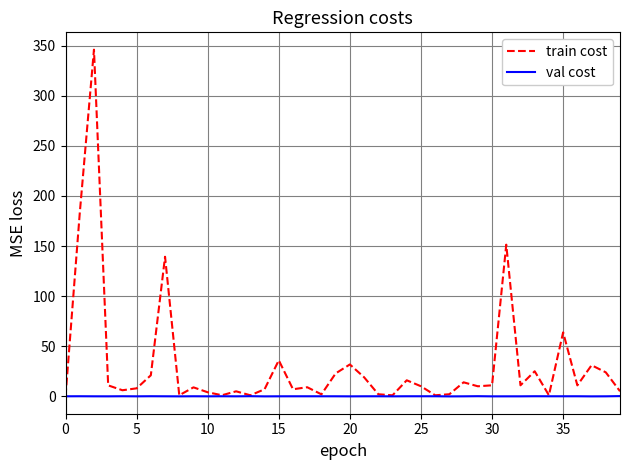

Which series has the largest range (max minus min)?

train cost